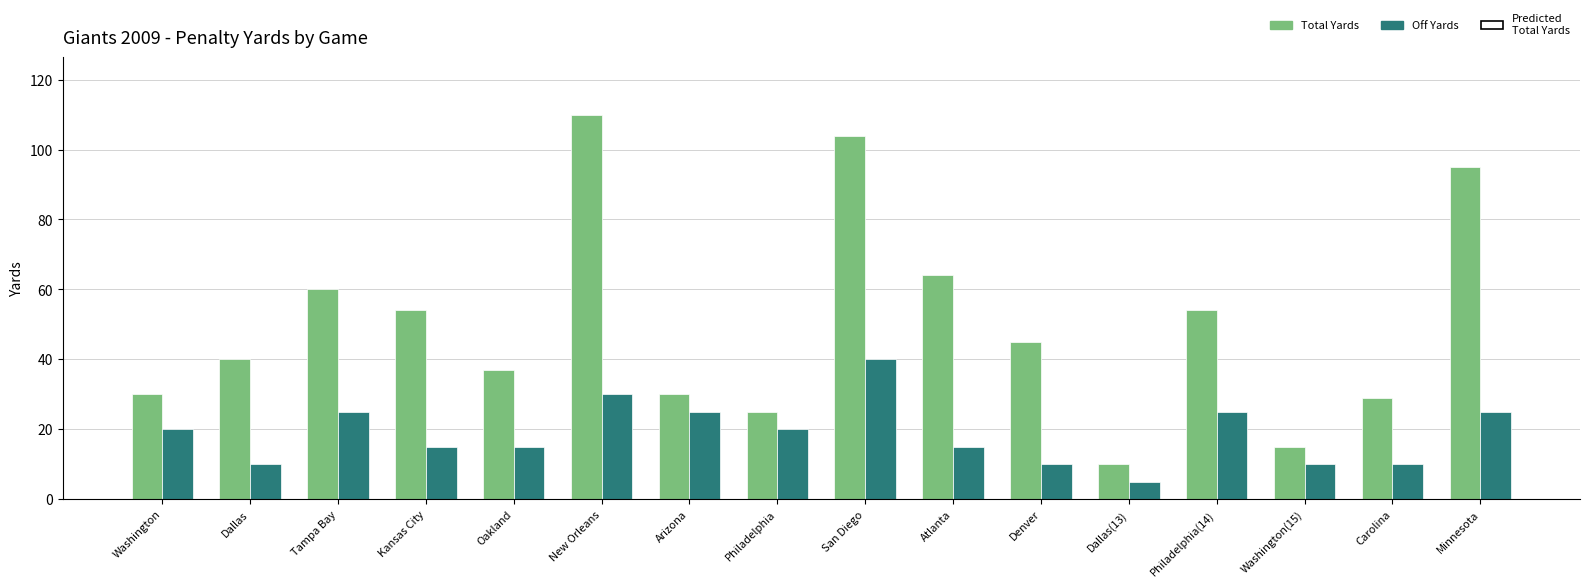

How many values in the Off Yards series are below 20?

8